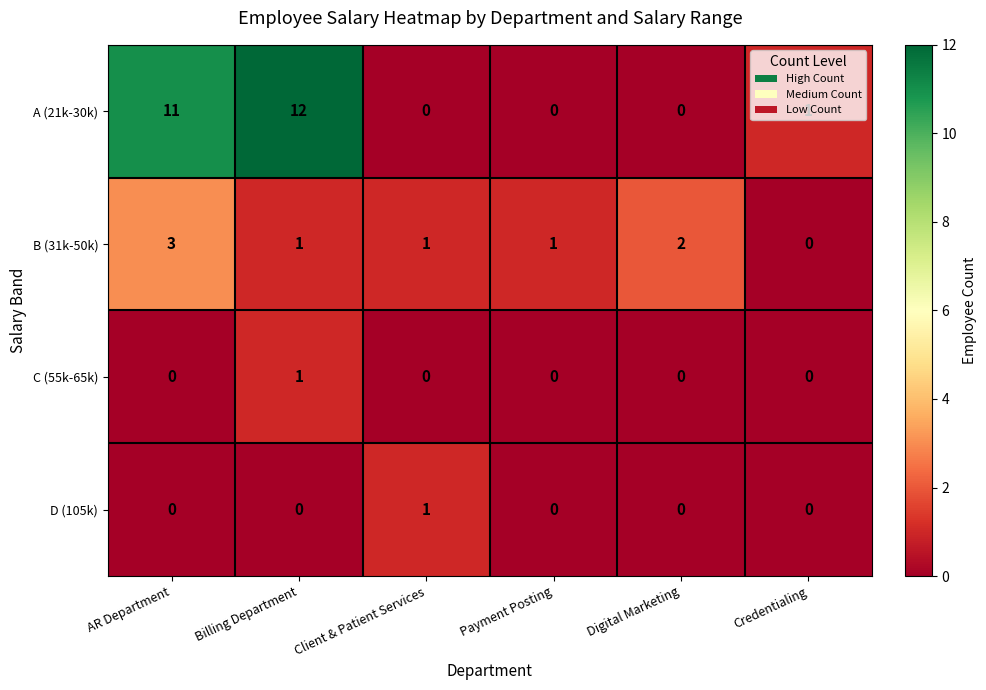

Which series has the largest range (max minus min)?

A (21k-30k)